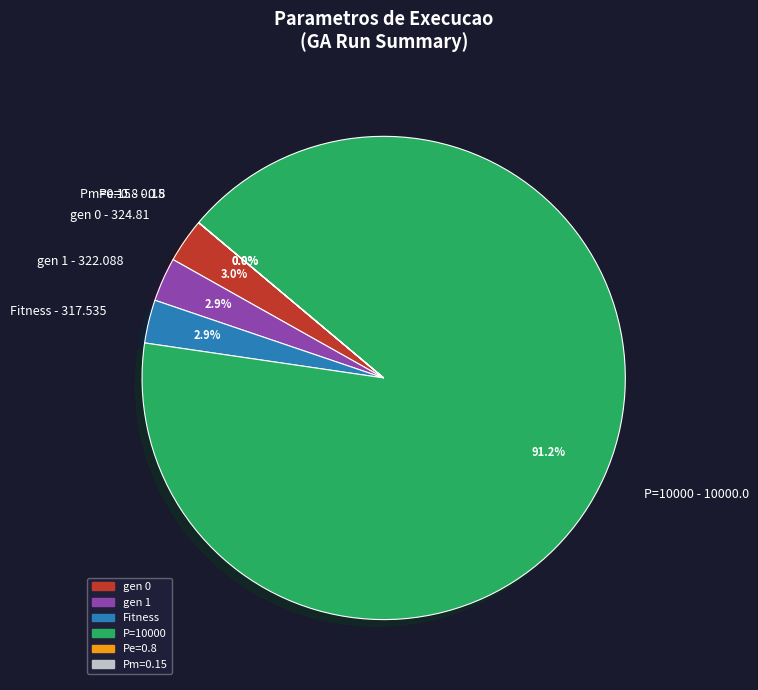

To the nearest percent, what is the combined percentage of P=10000 and gen 0?

94%